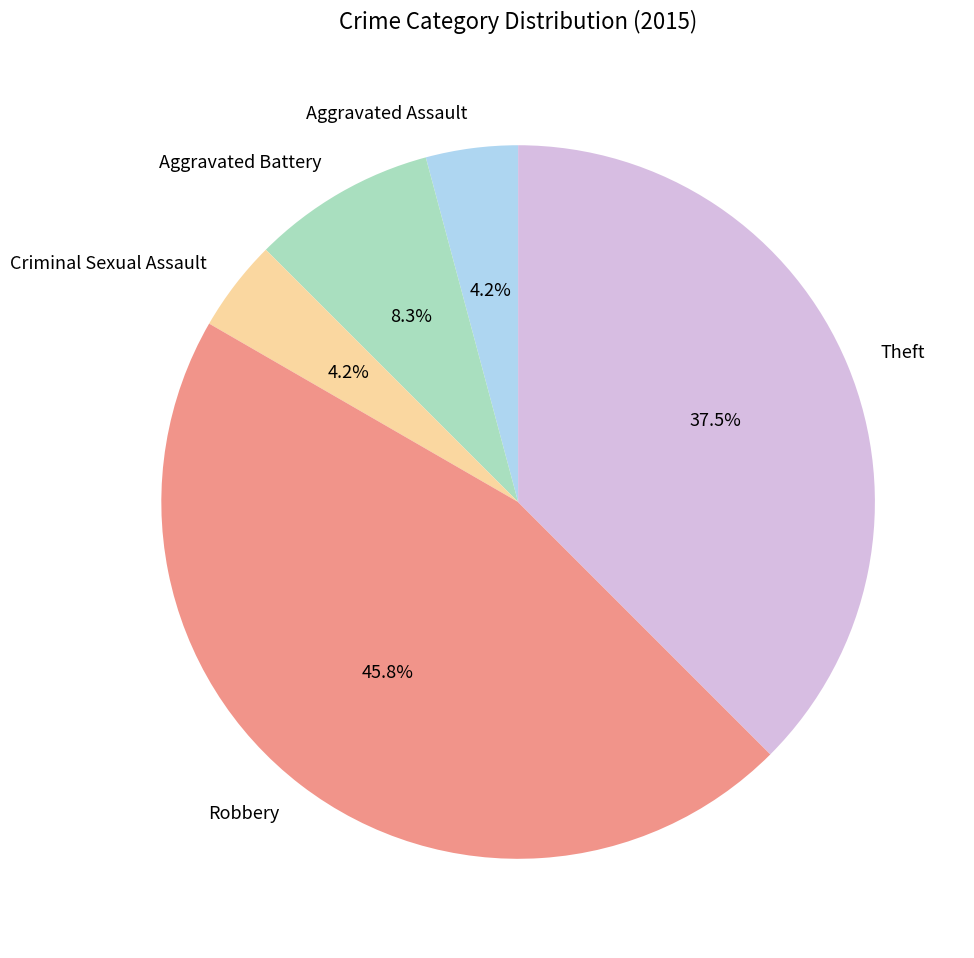

Does Theft represent more than half of the total?

No